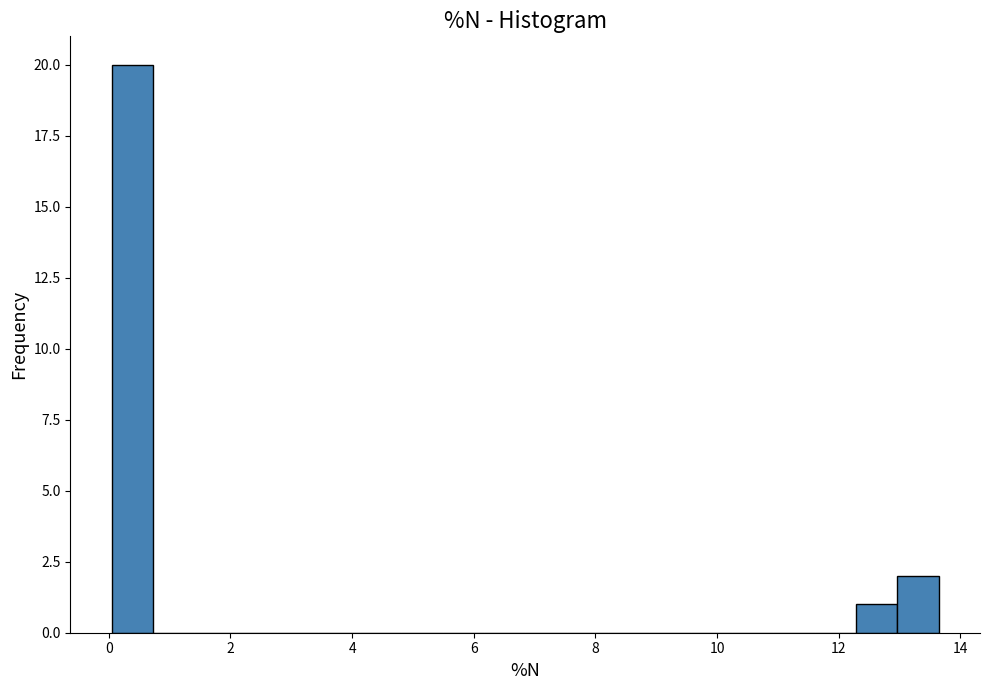

Around what value on the x-axis is the tallest bar? Give the approximate position of its centre, as read against the axis.

0.4